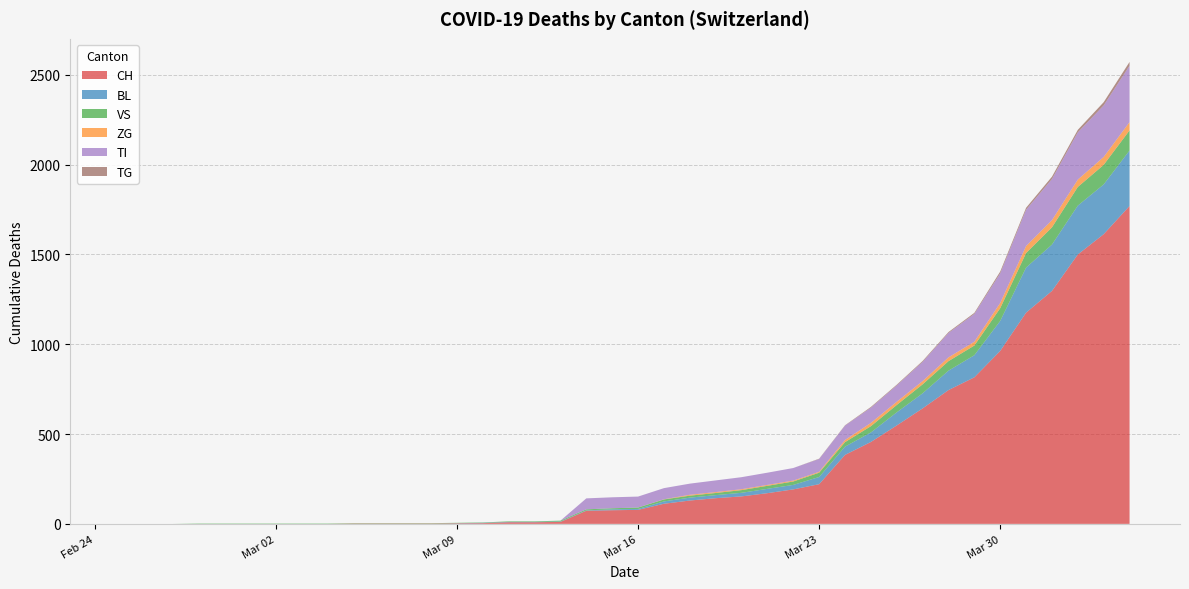

Reading right to left, what are all the values shown in this chart?

CH: 2020-04-04=1770	2020-04-03=1613	2020-04-02=1500	2020-04-01=1297	2020-03-31=1176	2020-03-30=963	2020-03-29=816	2020-03-28=745	2020-03-27=643	2020-03-26=548	2020-03-25=456	2020-03-24=384	2020-03-23=221	2020-03-22=192	2020-03-21=171	2020-03-20=153	2020-03-19=143	2020-03-18=130	2020-03-17=112	2020-03-16=78	2020-03-15=76	2020-03-14=73	2020-03-13=11	2020-03-12=9	2020-03-11=9	2020-03-10=4	2020-03-09=3	2020-03-08=2	2020-03-07=2	2020-03-06=2	2020-03-05=2	2020-03-04=0	2020-03-03=0	2020-03-02=0	2020-03-01=0	2020-02-29=0	2020-02-28=0	2020-02-27=0	2020-02-26=0	2020-02-25=0
BL: 2020-04-04=309	2020-04-03=277	2020-04-02=272	2020-04-01=258	2020-03-31=251	2020-03-30=167	2020-03-29=123	2020-03-28=108	2020-03-27=84	2020-03-26=73	2020-03-25=53	2020-03-24=46	2020-03-23=40	2020-03-22=25	2020-03-21=24	2020-03-20=20	2020-03-19=17	2020-03-18=16	2020-03-17=13	2020-03-16=5	2020-03-15=5	2020-03-14=2	2020-03-13=2	2020-03-12=2	2020-03-11=2	2020-03-10=2	2020-03-09=1	2020-03-08=0	2020-03-07=0	2020-03-06=0	2020-03-05=0	2020-03-04=0	2020-03-03=0	2020-03-02=0	2020-03-01=0	2020-02-29=0	2020-02-28=0	2020-02-27=0	2020-02-26=0	2020-02-25=0
VS: 2020-04-04=112	2020-04-03=109	2020-04-02=104	2020-04-01=96	2020-03-31=81	2020-03-30=71	2020-03-29=54	2020-03-28=53	2020-03-27=50	2020-03-26=41	2020-03-25=35	2020-03-24=25	2020-03-23=24	2020-03-22=19	2020-03-21=17	2020-03-20=15	2020-03-19=12	2020-03-18=11	2020-03-17=11	2020-03-16=8	2020-03-15=6	2020-03-14=6	2020-03-13=5	2020-03-12=3	2020-03-11=3	2020-03-10=2	2020-03-09=2	2020-03-08=2	2020-03-07=2	2020-03-06=2	2020-03-05=2	2020-03-04=2	2020-03-03=2	2020-03-02=2	2020-03-01=2	2020-02-29=2	2020-02-28=2	2020-02-27=0	2020-02-26=0	2020-02-25=0
ZG: 2020-04-04=46	2020-04-03=44	2020-04-02=41	2020-04-01=40	2020-03-31=39	2020-03-30=29	2020-03-29=21	2020-03-28=21	2020-03-27=18	2020-03-26=18	2020-03-25=18	2020-03-24=12	2020-03-23=5	2020-03-22=5	2020-03-21=5	2020-03-20=5	2020-03-19=5	2020-03-18=5	2020-03-17=1	2020-03-16=0	2020-03-15=0	2020-03-14=0	2020-03-13=0	2020-03-12=0	2020-03-11=0	2020-03-10=0	2020-03-09=0	2020-03-08=0	2020-03-07=0	2020-03-06=0	2020-03-05=0	2020-03-04=0	2020-03-03=0	2020-03-02=0	2020-03-01=0	2020-02-29=0	2020-02-28=0	2020-02-27=0	2020-02-26=0	2020-02-25=0
TI: 2020-04-04=314	2020-04-03=287	2020-04-02=263	2020-04-01=229	2020-03-31=202	2020-03-30=165	2020-03-29=155	2020-03-28=136	2020-03-27=107	2020-03-26=91	2020-03-25=85	2020-03-24=80	2020-03-23=71	2020-03-22=70	2020-03-21=68	2020-03-20=67	2020-03-19=65	2020-03-18=62	2020-03-17=62	2020-03-16=61	2020-03-15=61	2020-03-14=61	2020-03-13=0	2020-03-12=0	2020-03-11=0	2020-03-10=0	2020-03-09=0	2020-03-08=0	2020-03-07=0	2020-03-06=0	2020-03-05=0	2020-03-04=0	2020-03-03=0	2020-03-02=0	2020-03-01=0	2020-02-29=0	2020-02-28=0	2020-02-27=0	2020-02-26=0	2020-02-25=0
TG: 2020-04-04=21	2020-04-03=18	2020-04-02=14	2020-04-01=13	2020-03-31=11	2020-03-30=10	2020-03-29=6	2020-03-28=5	2020-03-27=5	2020-03-26=4	2020-03-25=4	2020-03-24=2	2020-03-23=2	2020-03-22=0	2020-03-21=0	2020-03-20=0	2020-03-19=0	2020-03-18=0	2020-03-17=0	2020-03-16=0	2020-03-15=0	2020-03-14=0	2020-03-13=0	2020-03-12=0	2020-03-11=0	2020-03-10=0	2020-03-09=0	2020-03-08=0	2020-03-07=0	2020-03-06=0	2020-03-05=0	2020-03-04=0	2020-03-03=0	2020-03-02=0	2020-03-01=0	2020-02-29=0	2020-02-28=0	2020-02-27=0	2020-02-26=0	2020-02-25=0